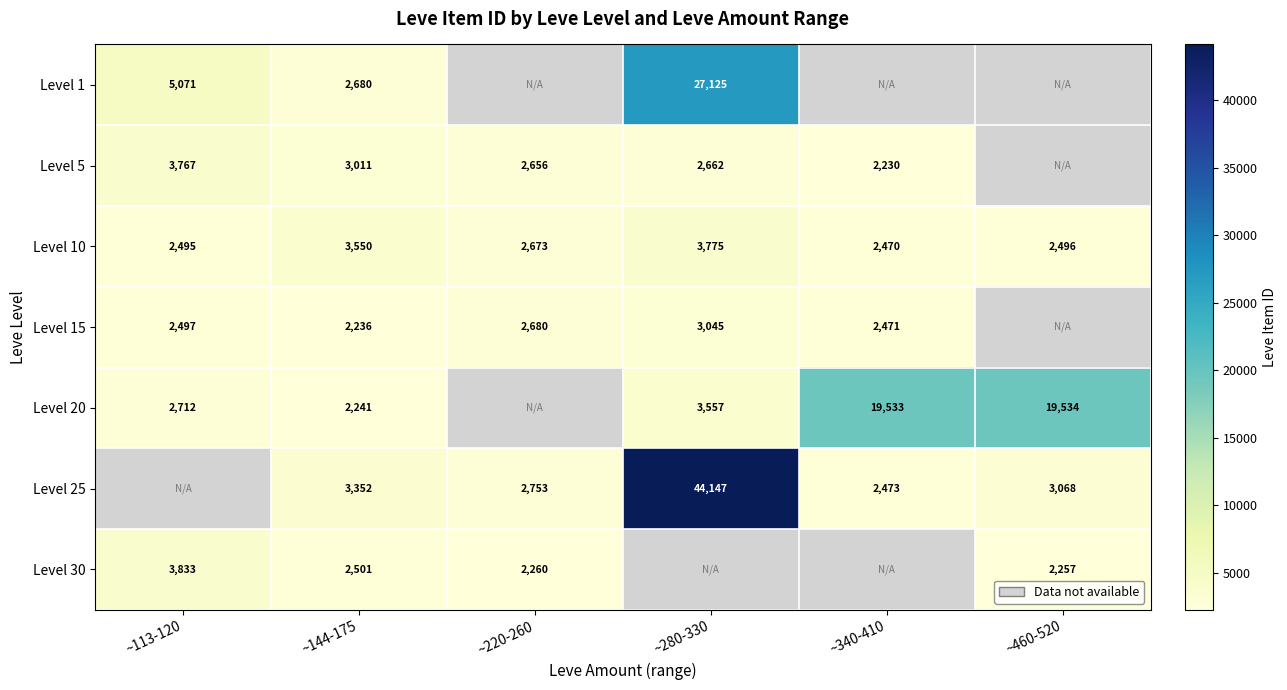

Is it true that Level 10 equals 4094 at ~340-410?

False